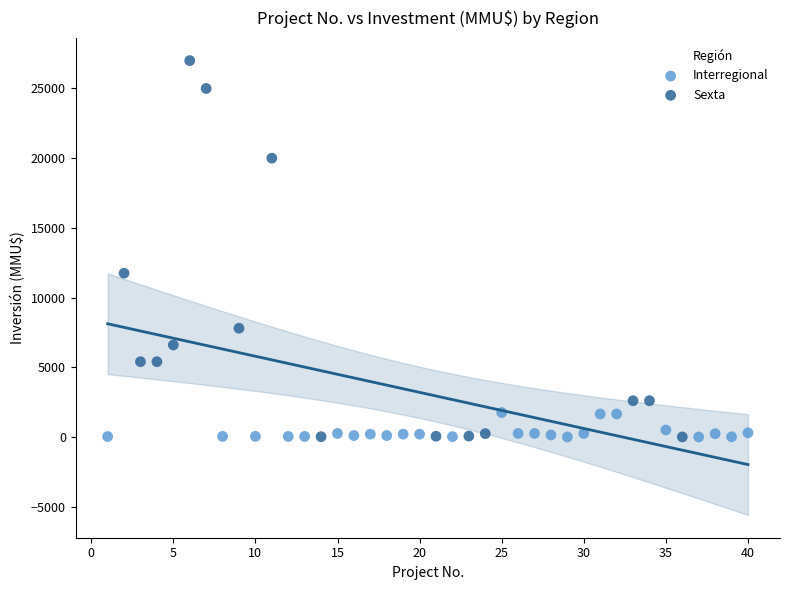

Which series contains the highest Y value?

Sexta